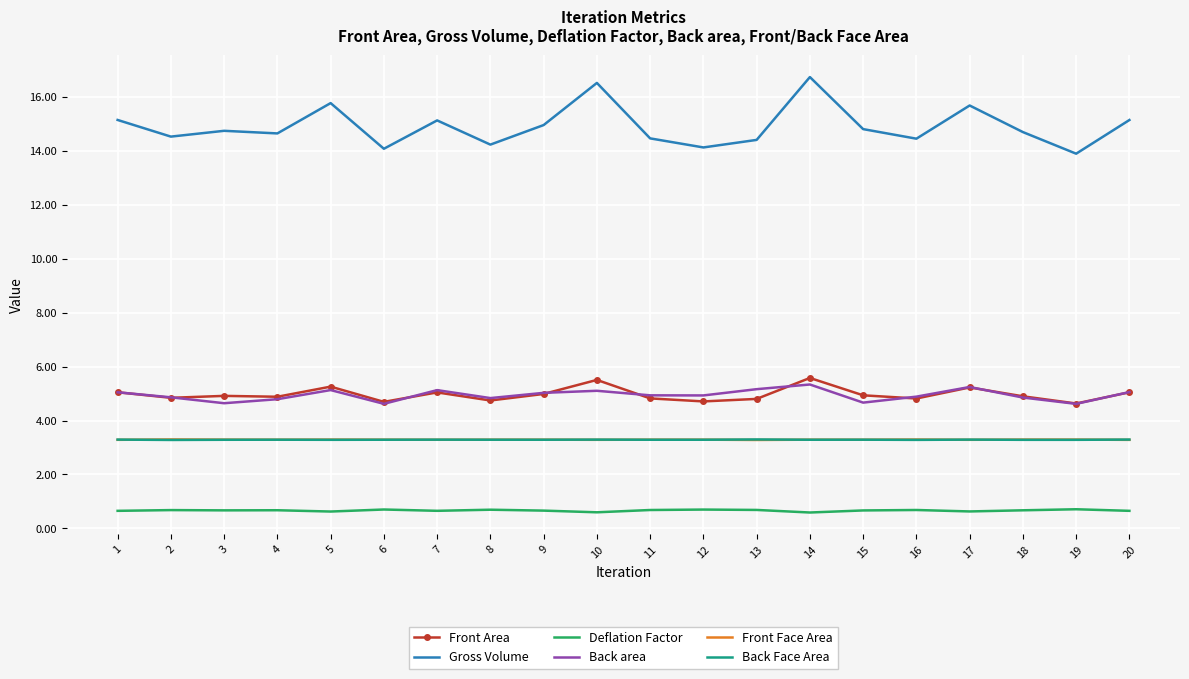

What is the greatest value displayed?

16.7